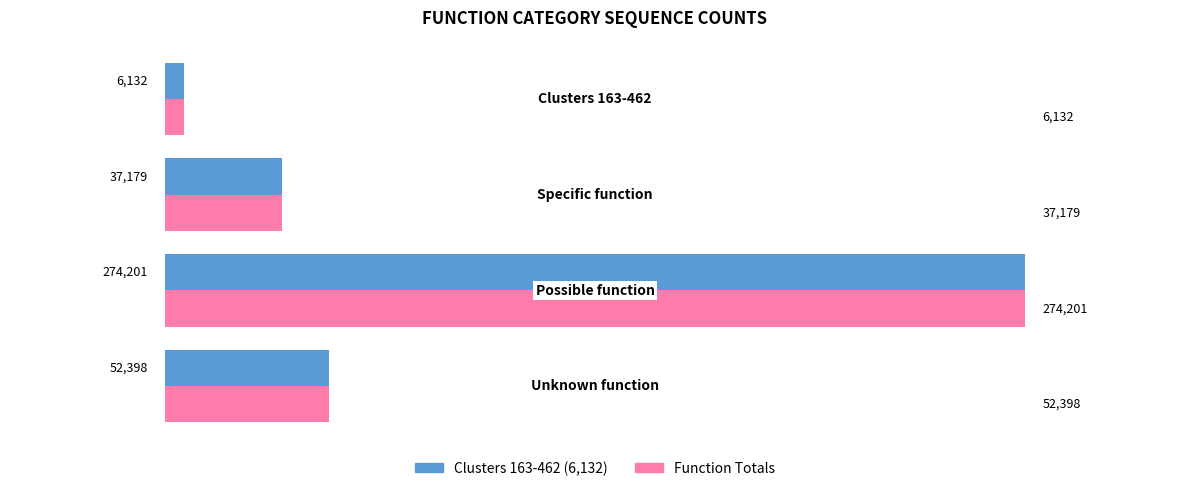

What is the minimum value shown in the chart?

6132